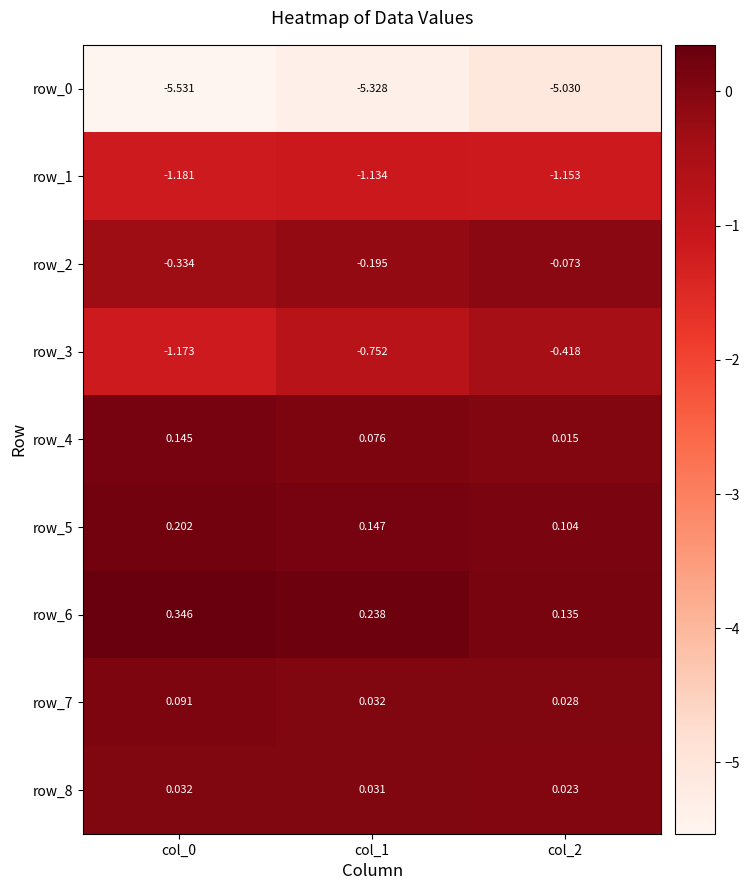

Is the value of row_6 at col_0 greater than the value of row_8 at col_2?

Yes